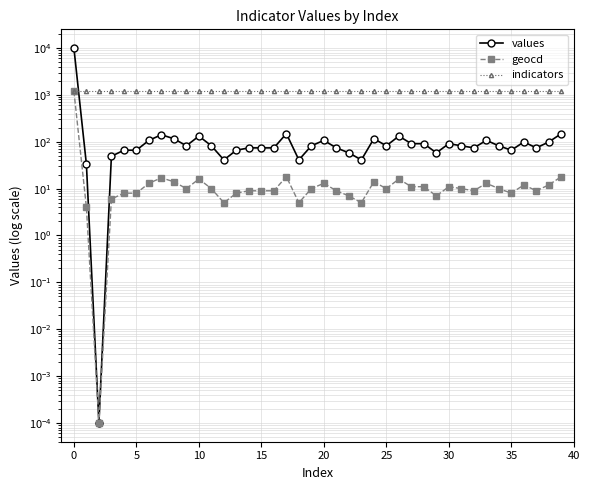

After their last crossing, which series has the higher values: indicators or values?

indicators